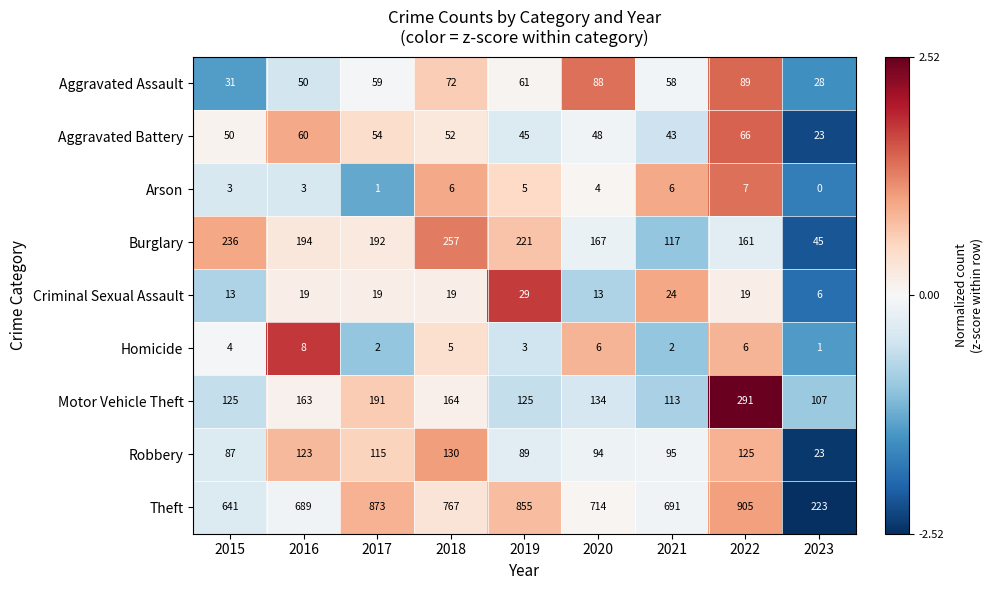

What is the difference between the maximum and minimum values in the Aggravated Assault series?

61